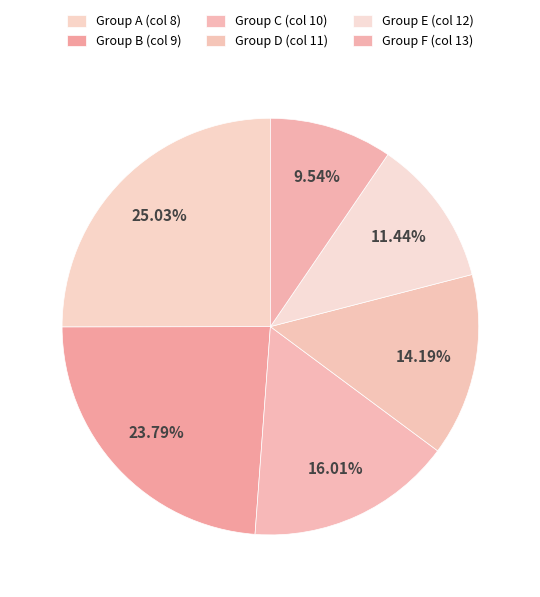

Which slice is the largest?

Group A (col 8)